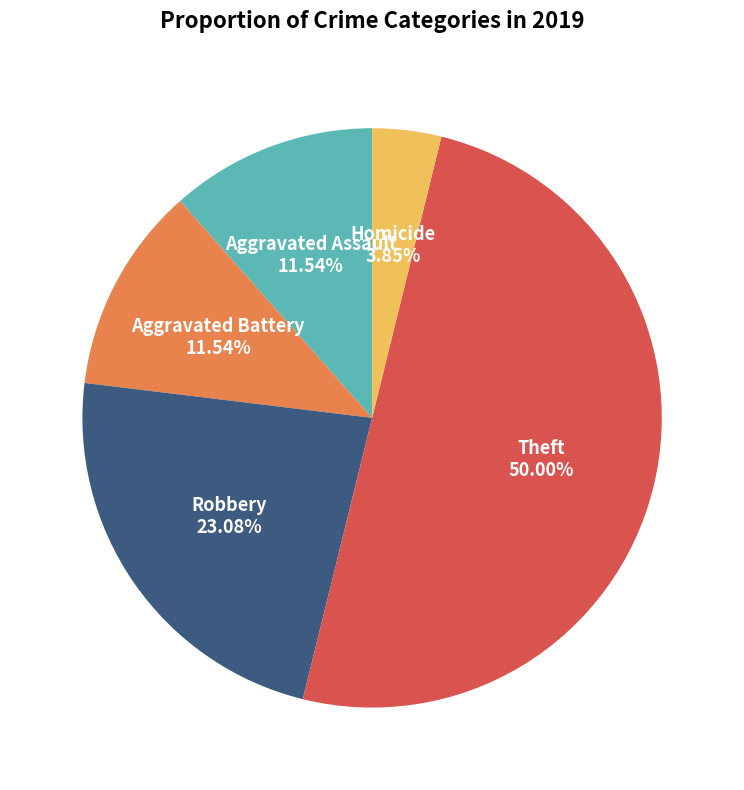

Between Aggravated Battery and Robbery, which is larger?

Robbery